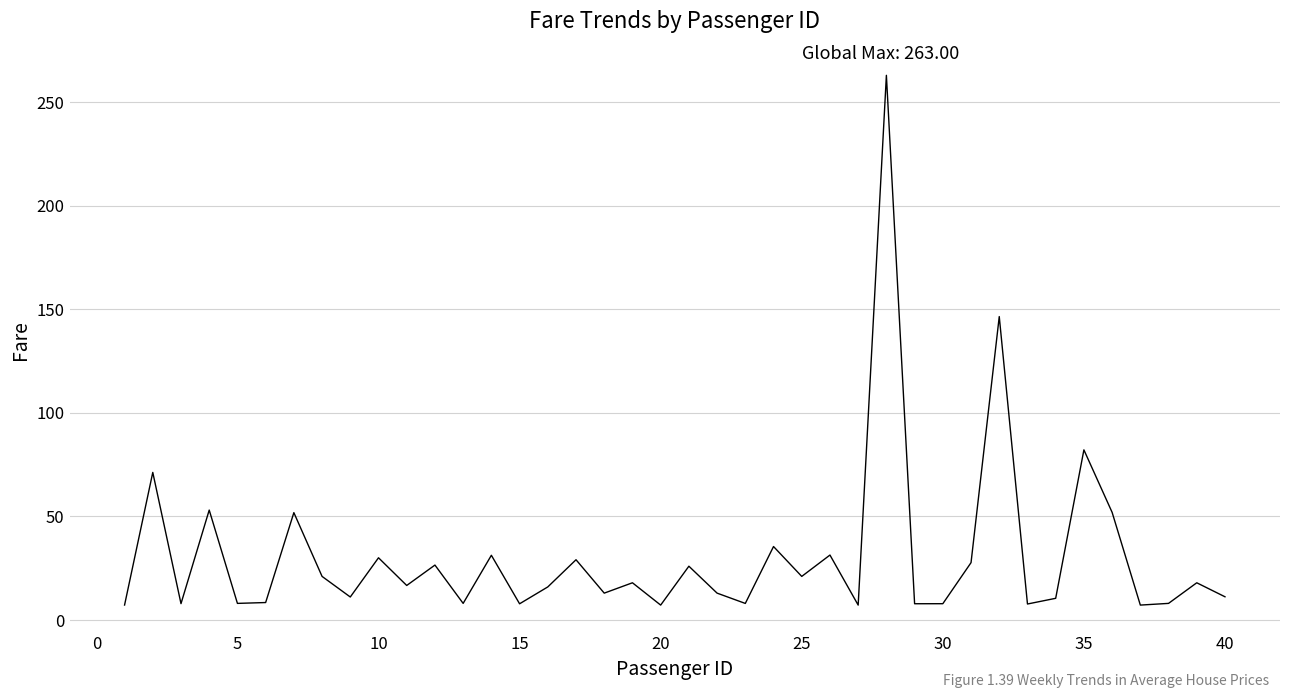

What is the minimum value shown in the chart?

7.2